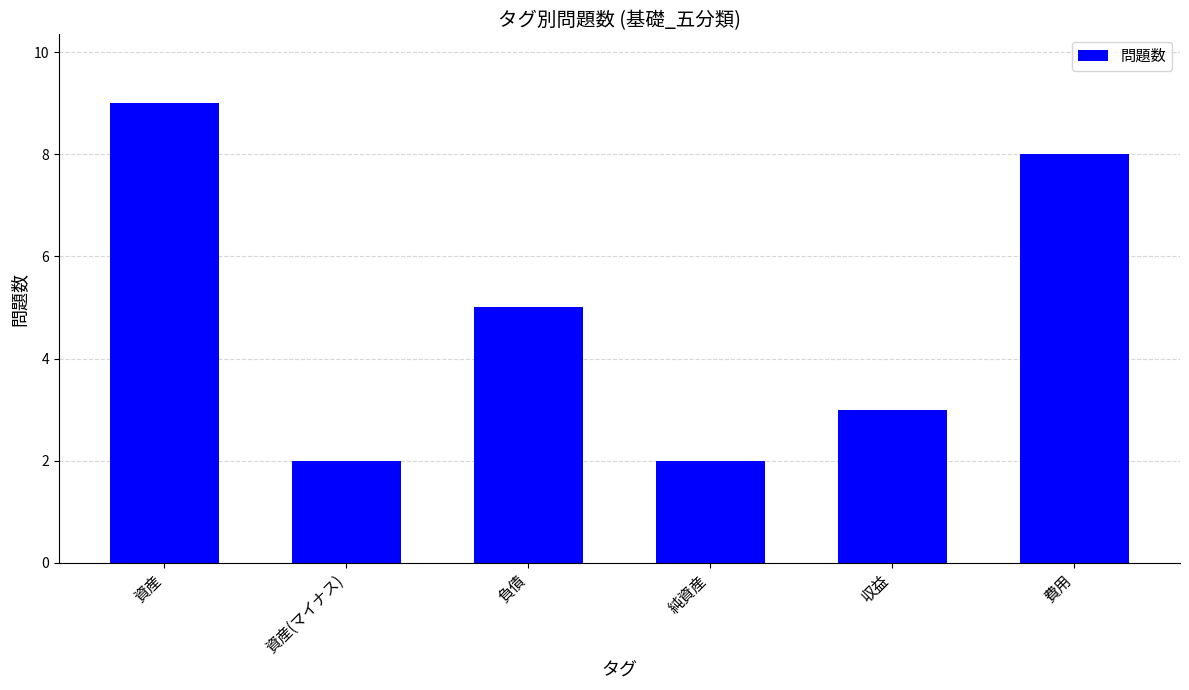

Between 負債 and 資産(マイナス), which is larger?

負債